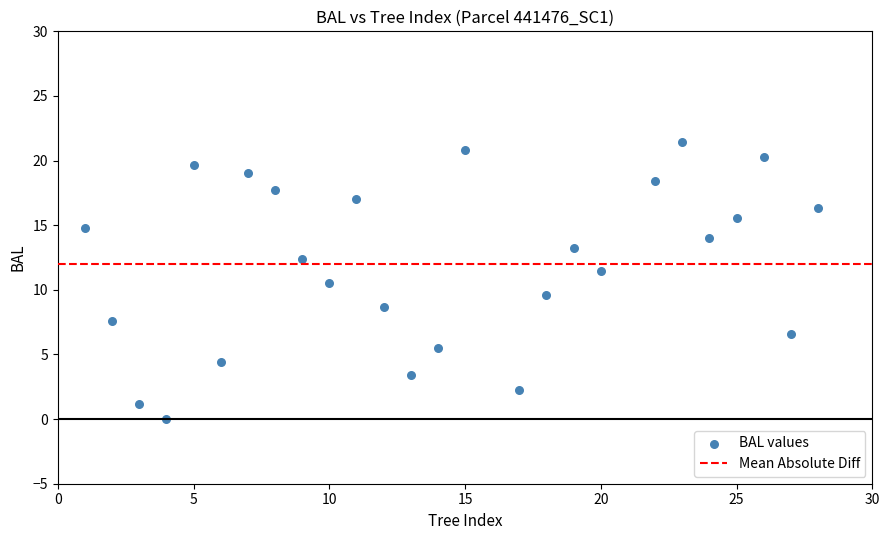

What is the range of X values (max minus min)?

27.0